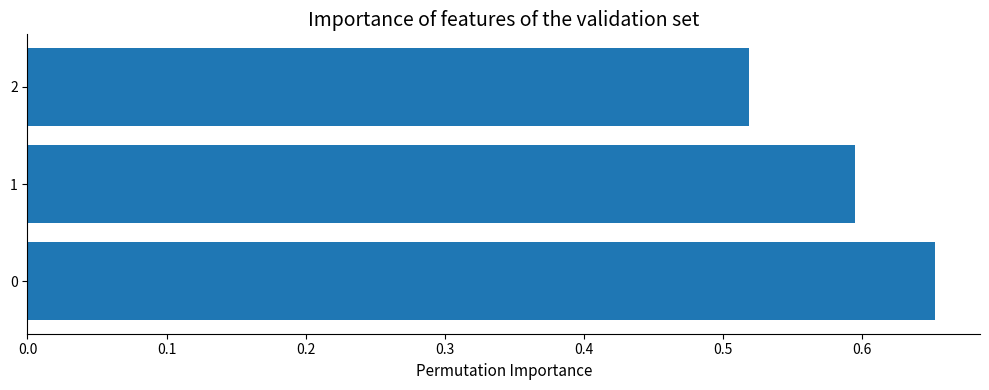

List the labels in order of value, smallest first.

2, 1, 0